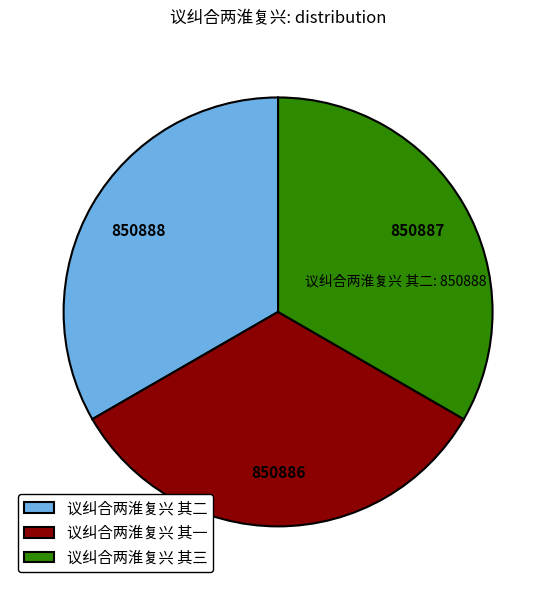

True or false: 议纠合两淮复兴 其三 accounts for 33% of the total.

True